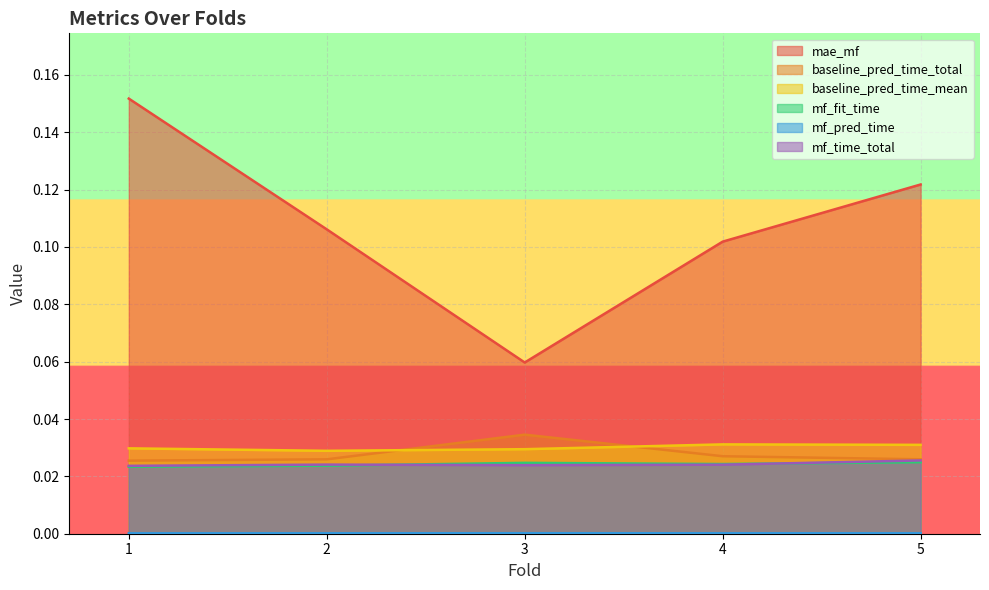

What are all the series names shown in the legend?

mae_mf, baseline_pred_time_total, baseline_pred_time_mean, mf_fit_time, mf_pred_time, mf_time_total